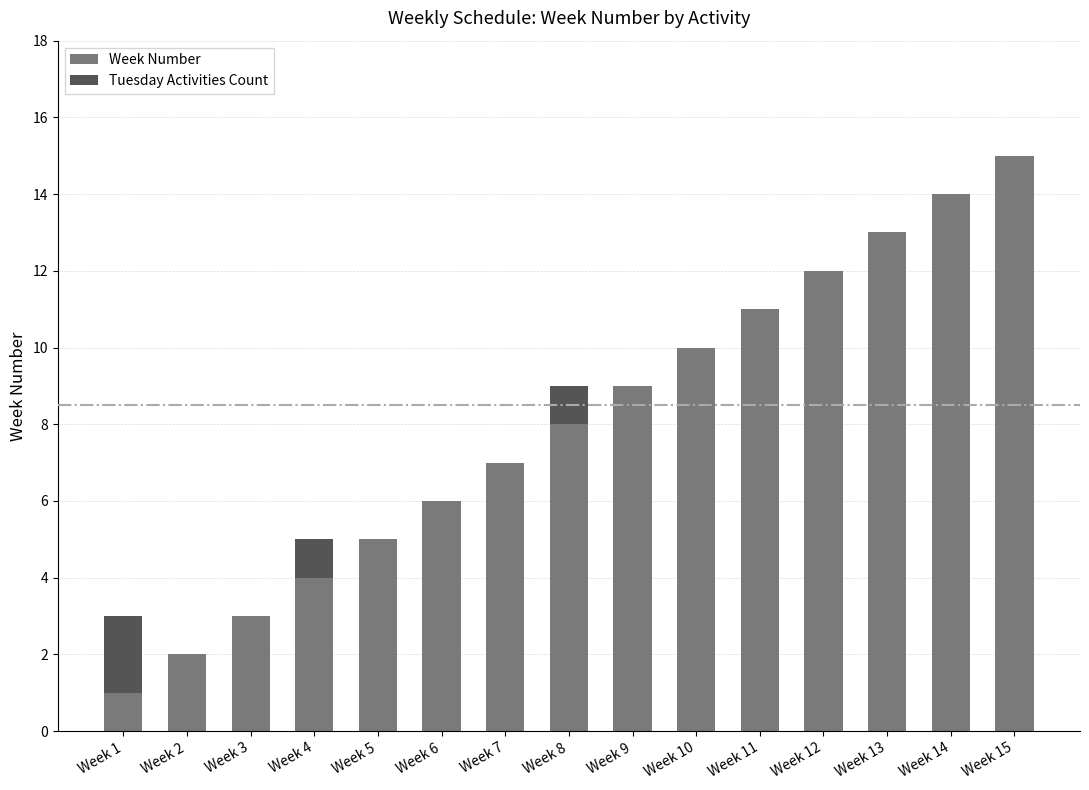

Is it true that Week Number equals 7 at Week 12?

False